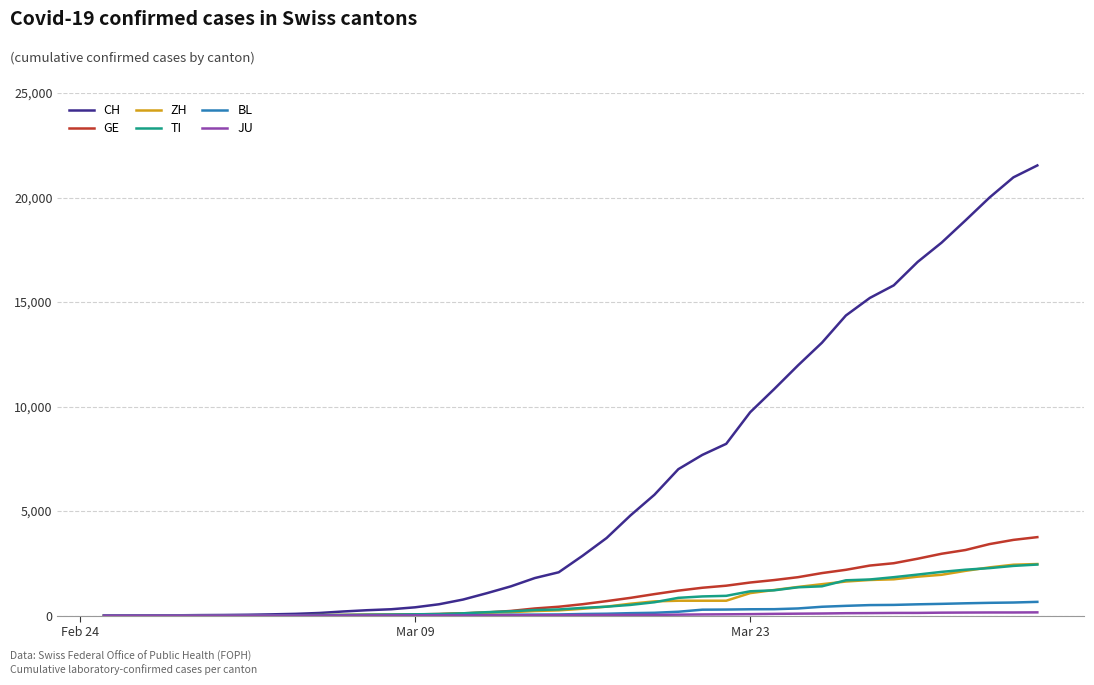

What is the maximum value shown in the chart?

21535